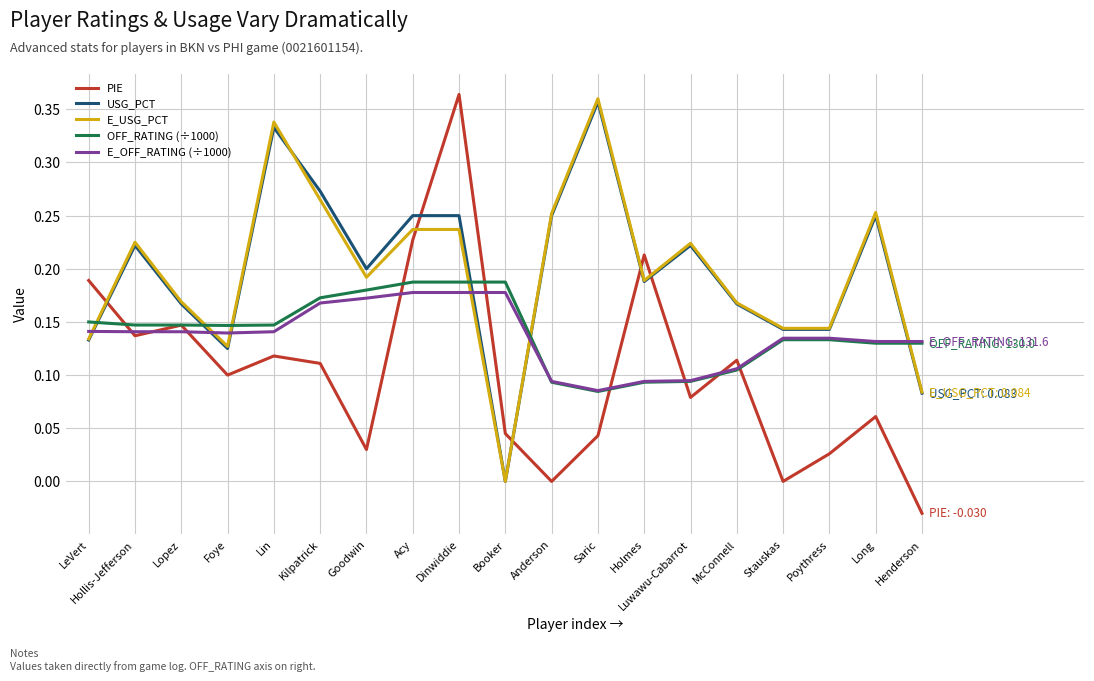

At which label does PIE reach its minimum?

Henderson